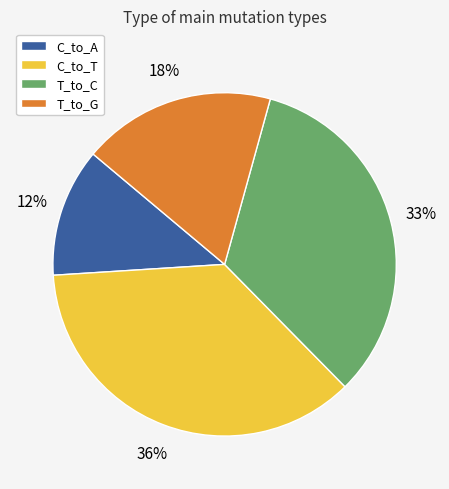

To the nearest percent, what is the difference between the C_to_A and T_to_C slice percentages?

21%